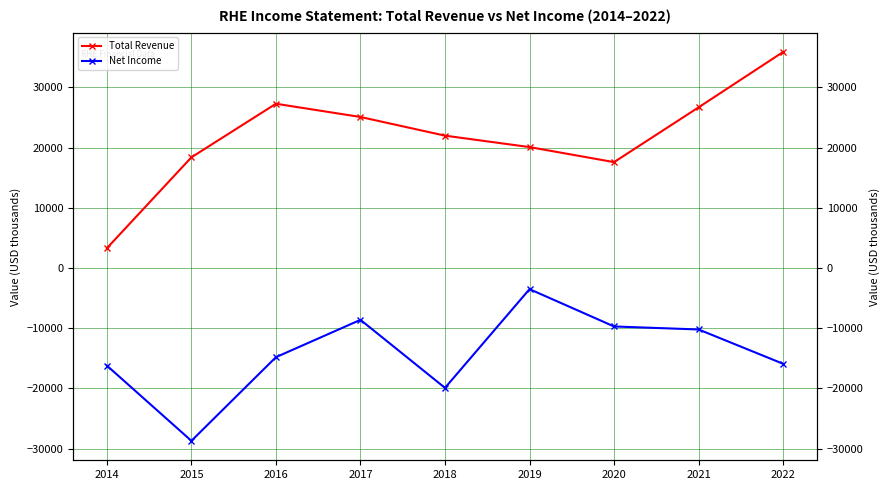

What is the average value of the Net Income series?

-14167